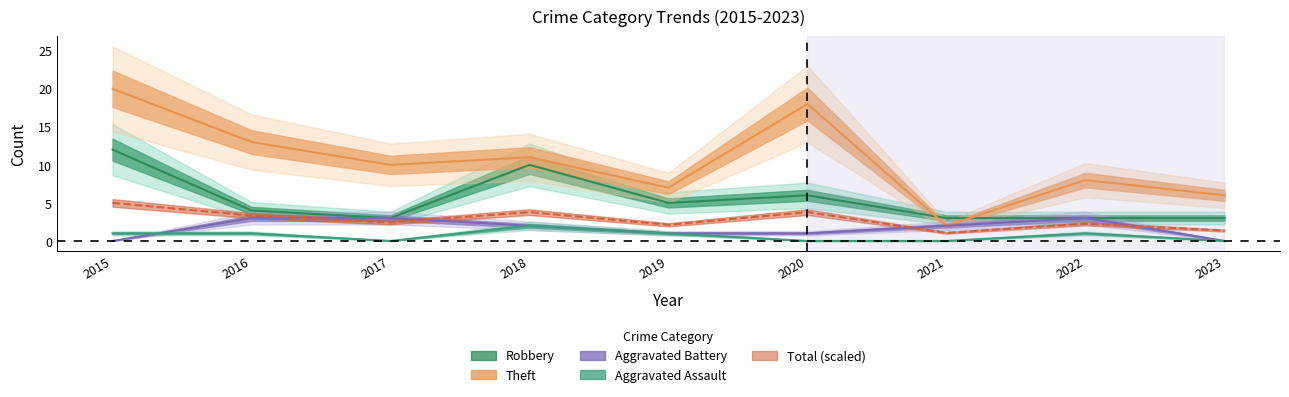

True or false: Aggravated Assault and Aggravated Battery cross at least once.

True